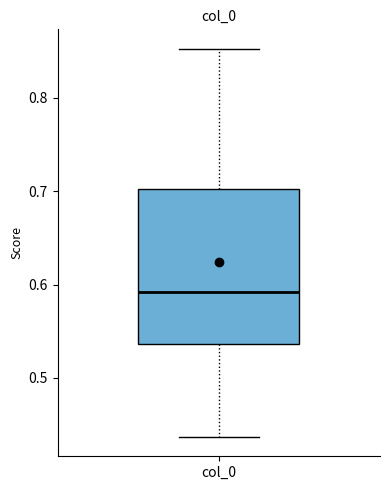

Transcribe this box plot: give where the median line is, the range the box spans, and where the two whiskers end, as read against the y-axis. The values are not printed on the chart, so give them approximately, as read against the axis.

median 0.59, box 0.54 to 0.70, whiskers 0.44 to 0.85